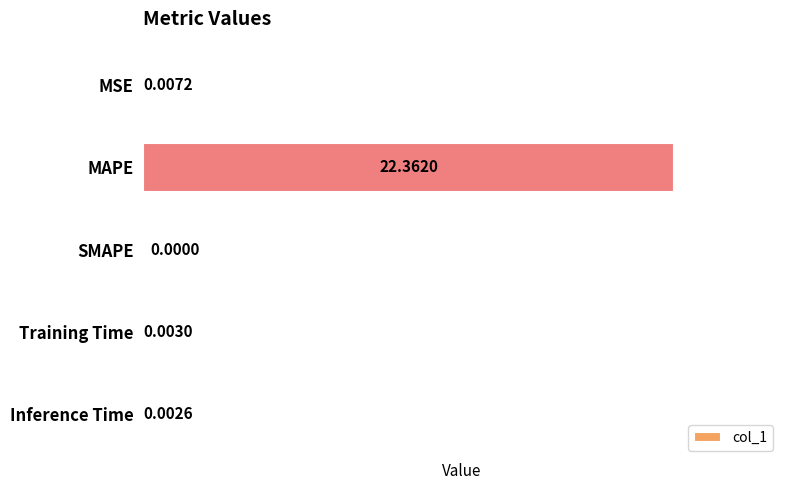

Between SMAPE and MAPE, which is larger?

MAPE